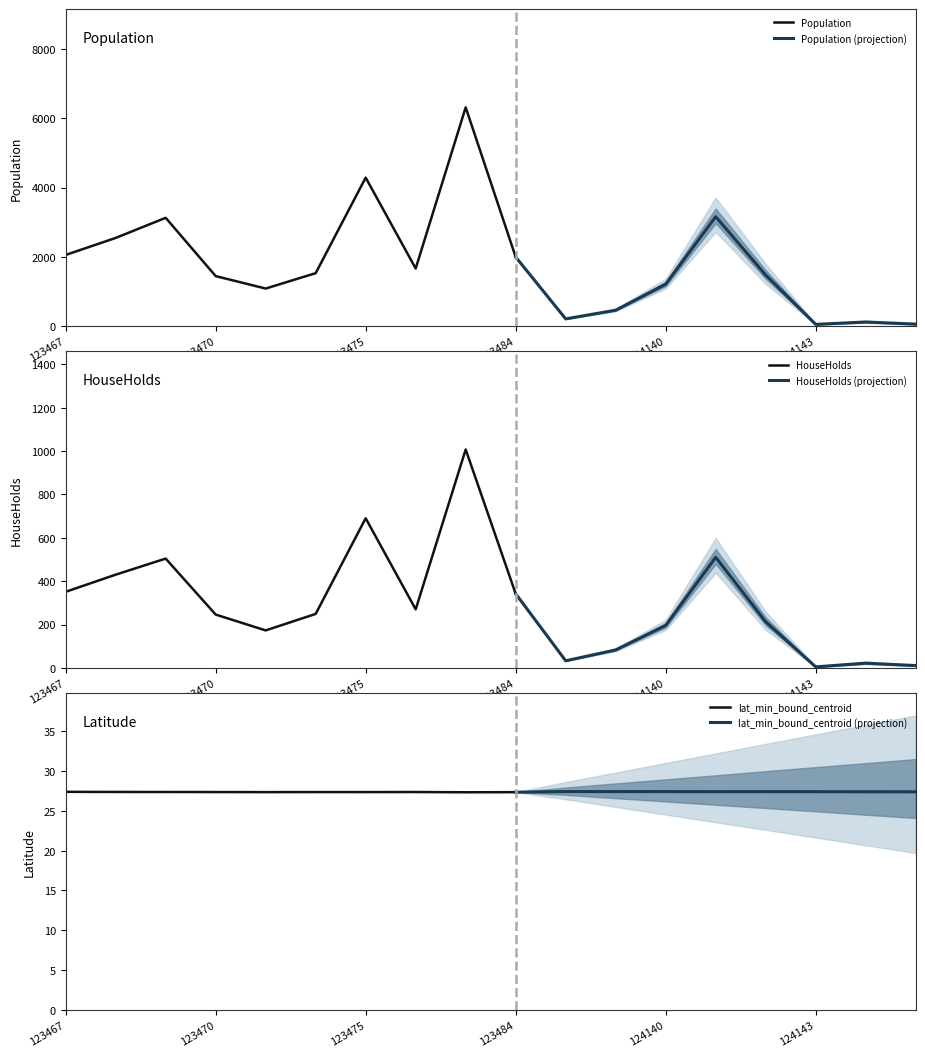

Reading right to left, list all the values displayed in this chart.

Population: 124145=49.0	124144=111.0	124143=42.0	124142=1469.0	124141=3157.0	124140=1205.0	124139=452.0	124128=201.0	123484=1991.0	123477=6318.0	123476=1658.0	123475=4286.0	123474=1523.0	123471=1078.0	123470=1438.0	123469=3124.0	123468=2542.0	123467=2050.0
HouseHolds: 124145=11.0	124144=22.0	124143=5.0	124142=213.0	124141=510.0	124140=196.0	124139=83.0	124128=33.0	123484=342.0	123477=1007.0	123476=270.0	123475=690.0	123474=249.0	123471=173.0	123470=246.0	123469=504.0	123468=430.0	123467=351.0
lat_min_bound_centroid: 124145=27.4	124144=27.4	124143=27.4	124142=27.4	124141=27.4	124140=27.4	124139=27.4	124128=27.4	123484=27.3	123477=27.3	123476=27.4	123475=27.3	123474=27.3	123471=27.3	123470=27.3	123469=27.4	123468=27.4	123467=27.4